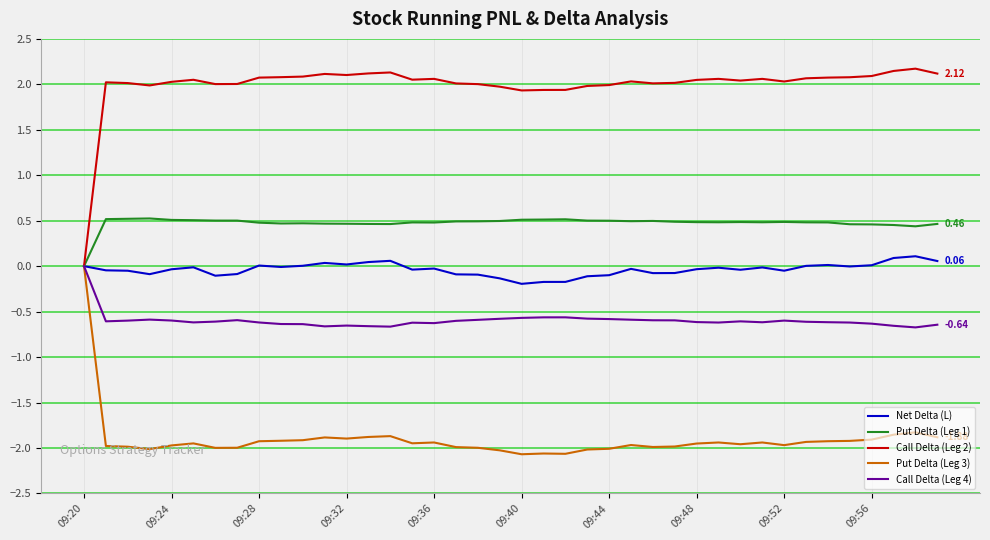

In Call Delta (Leg 2), how many points are higher than both neighbors (excluding endpoints)?

9